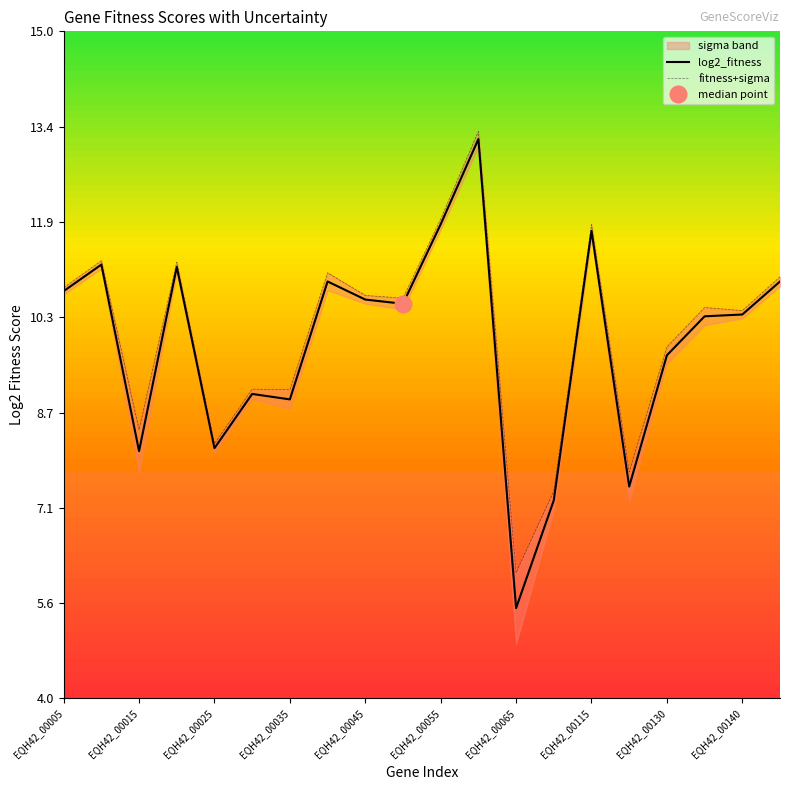

What is the difference between the log2_fitness values at 15 and 12?

2.0